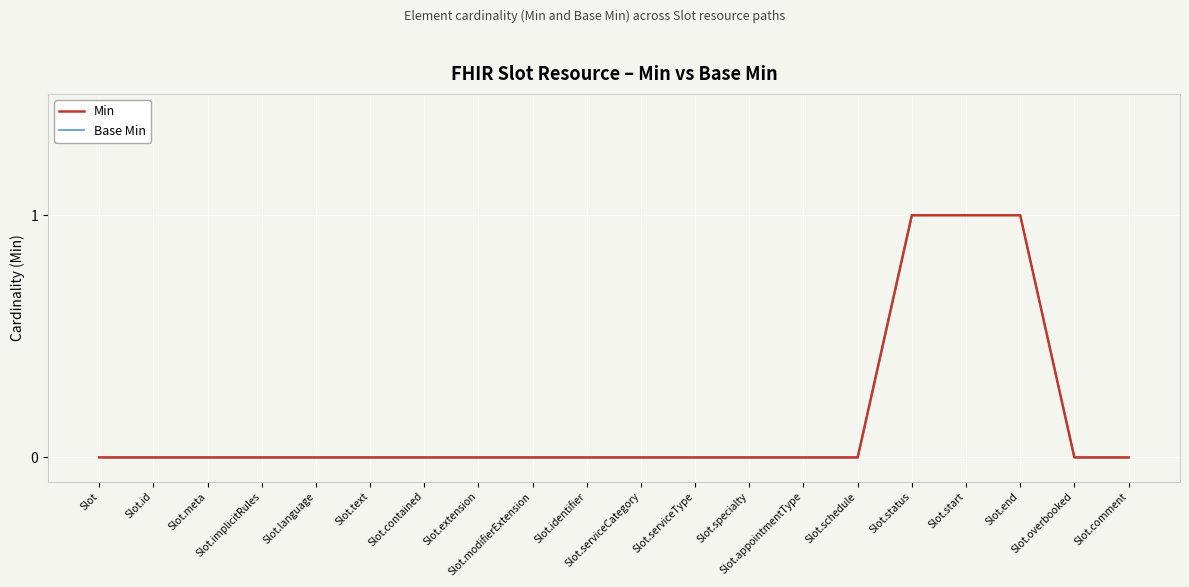

How many series are shown in this chart?

2